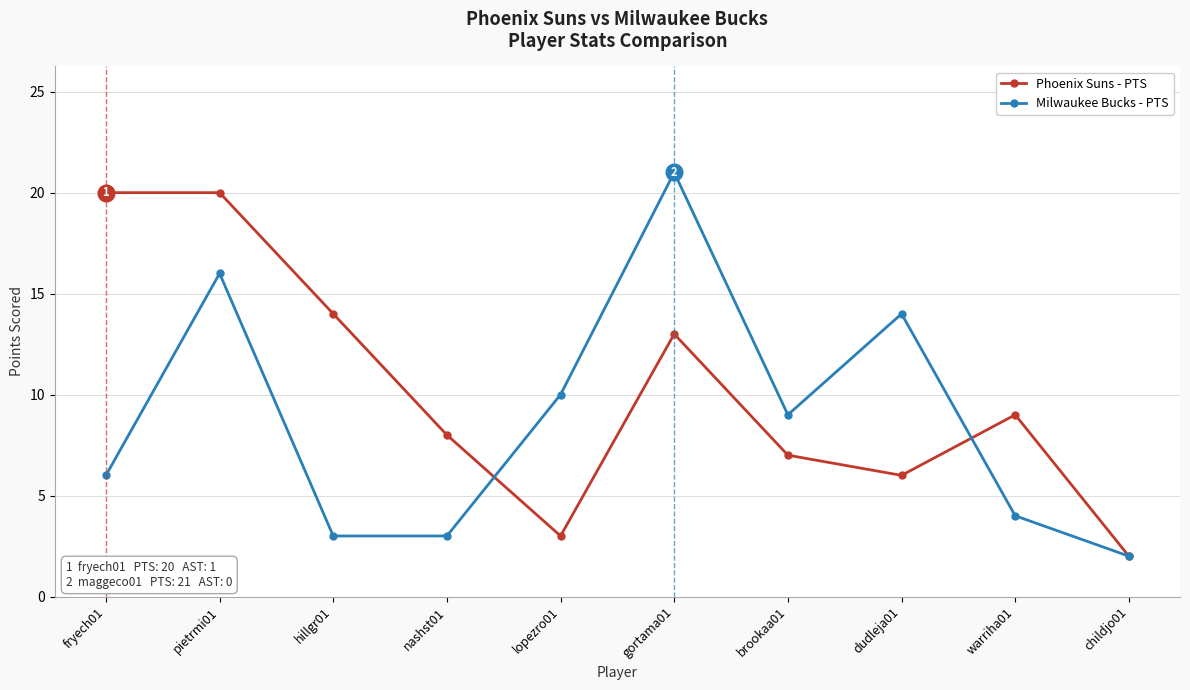

How many interior local peaks does the Milwaukee Bucks - PTS series have?

3